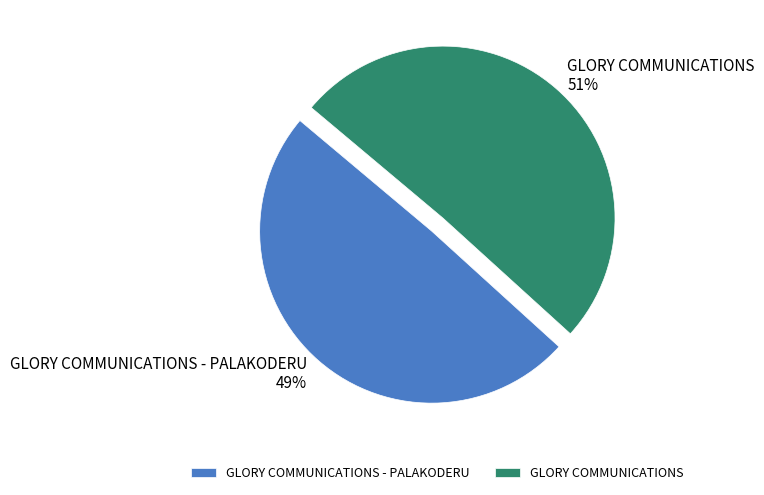

How many segments does this pie chart have?

2